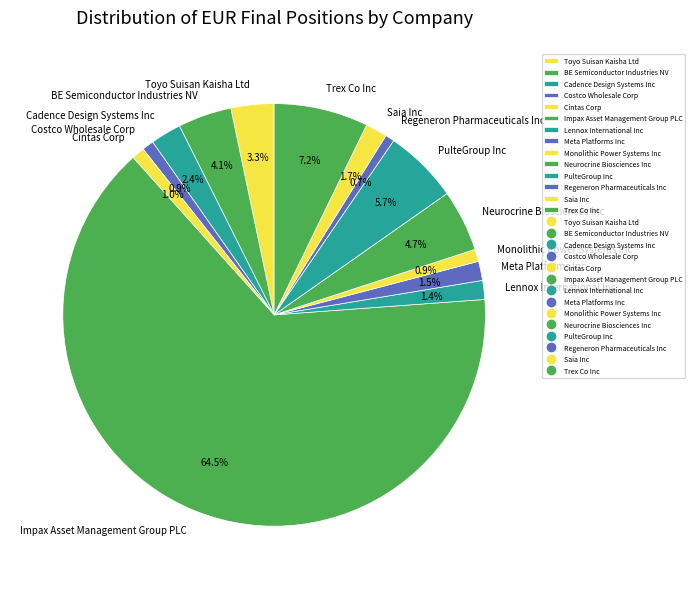

How many slices are in this pie chart?

14